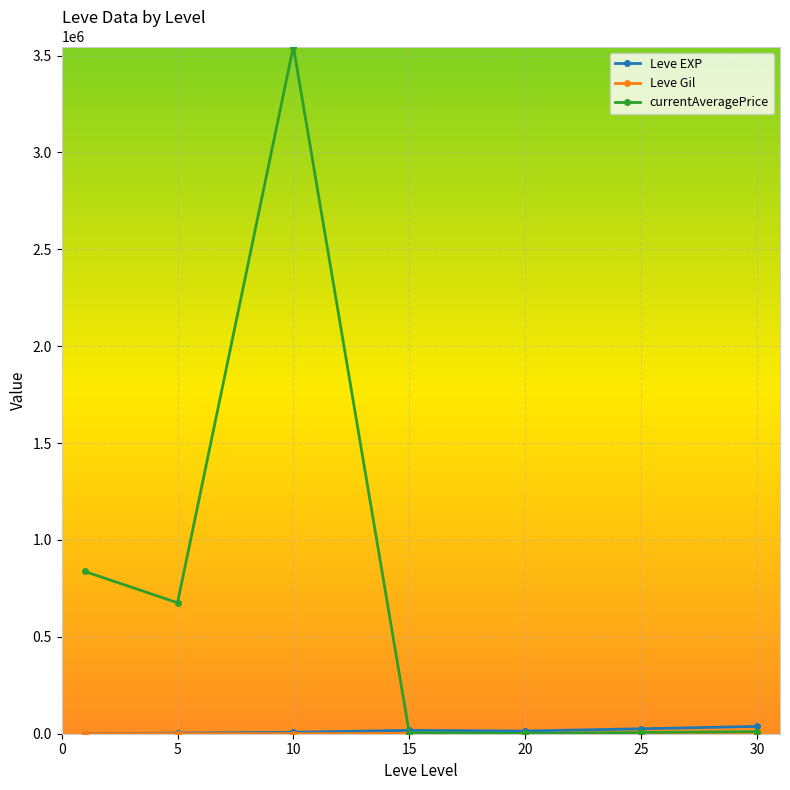

Which series has the largest total across all categories?

currentAveragePrice